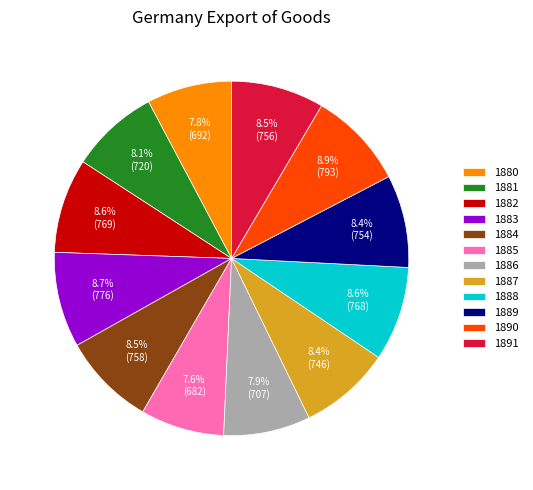

To the nearest percent, what is the difference between the largest and smallest slice percentages?

1%